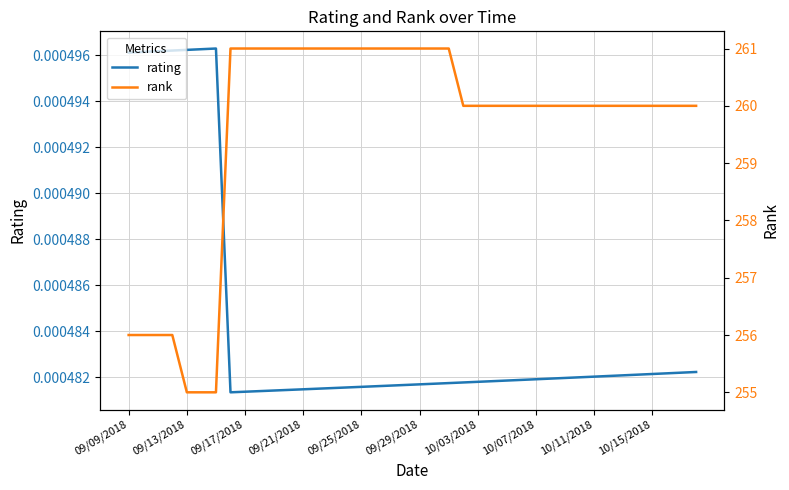

How many interior local valleys does the rating series have?

1